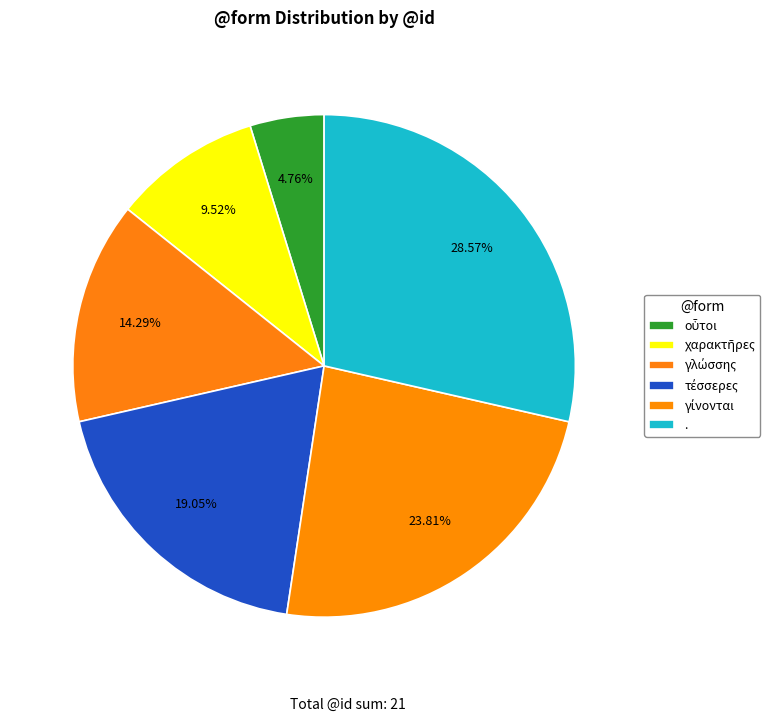

Combined, do οὗτοι and τέσσερες account for over 50%?

No